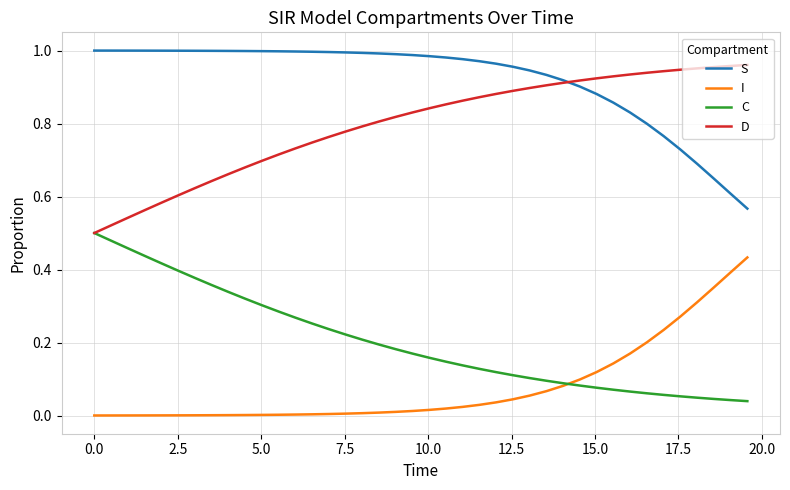

Which series has the largest total across all categories?

S